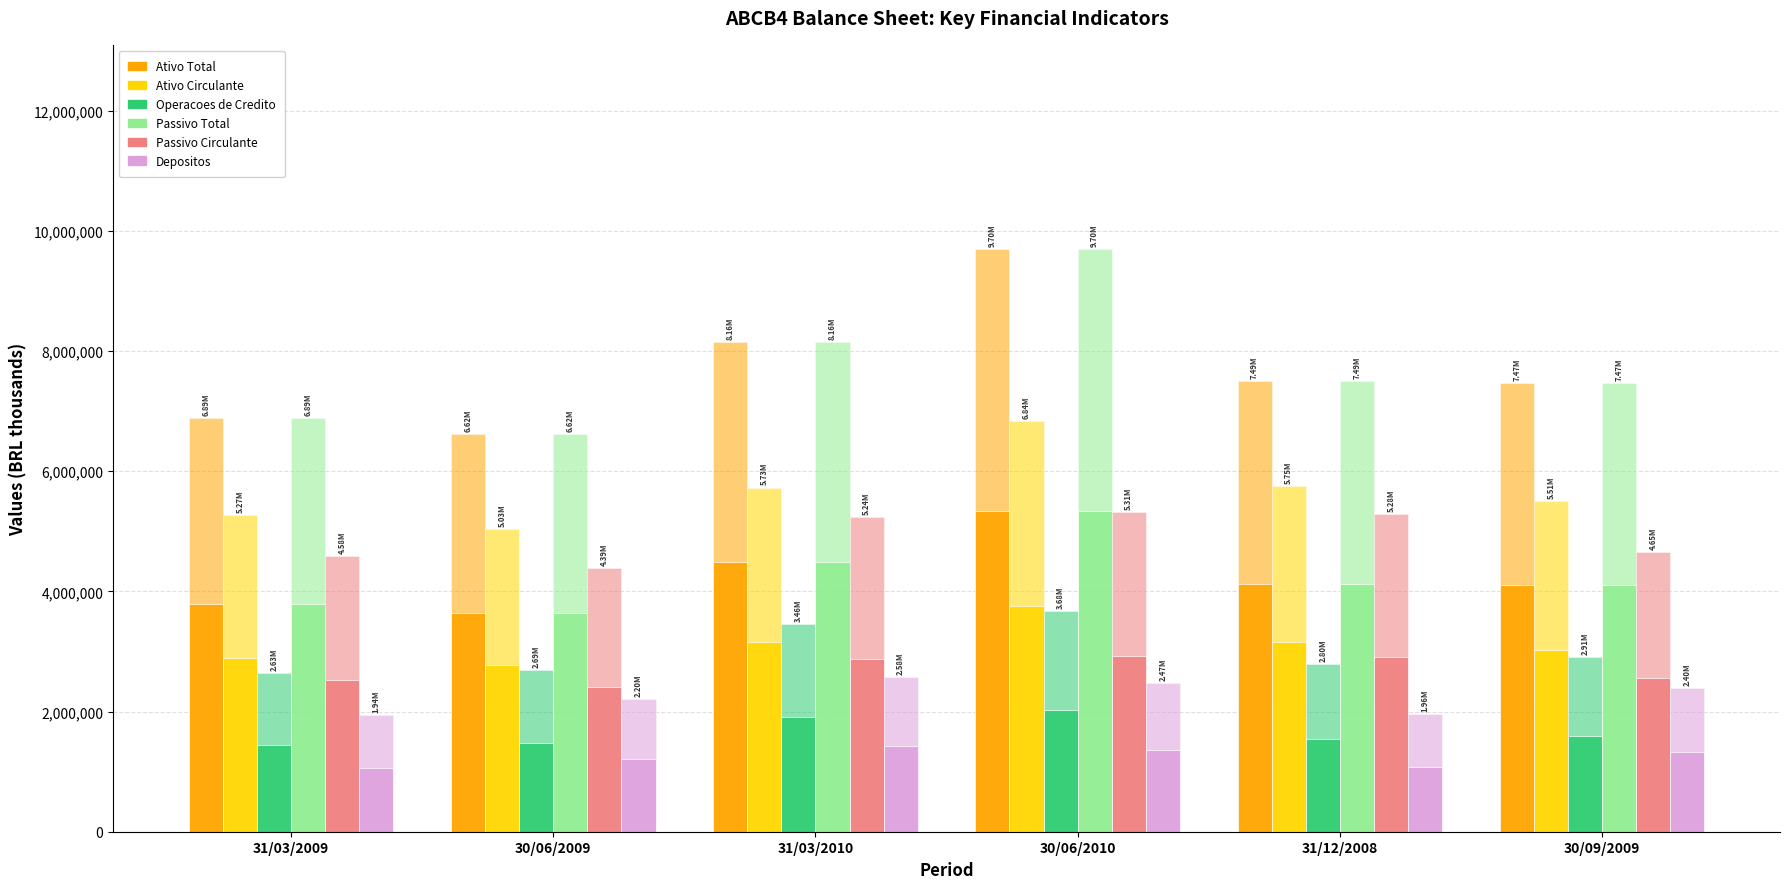

What is the lowest value of the Depositos series?

1066030.4